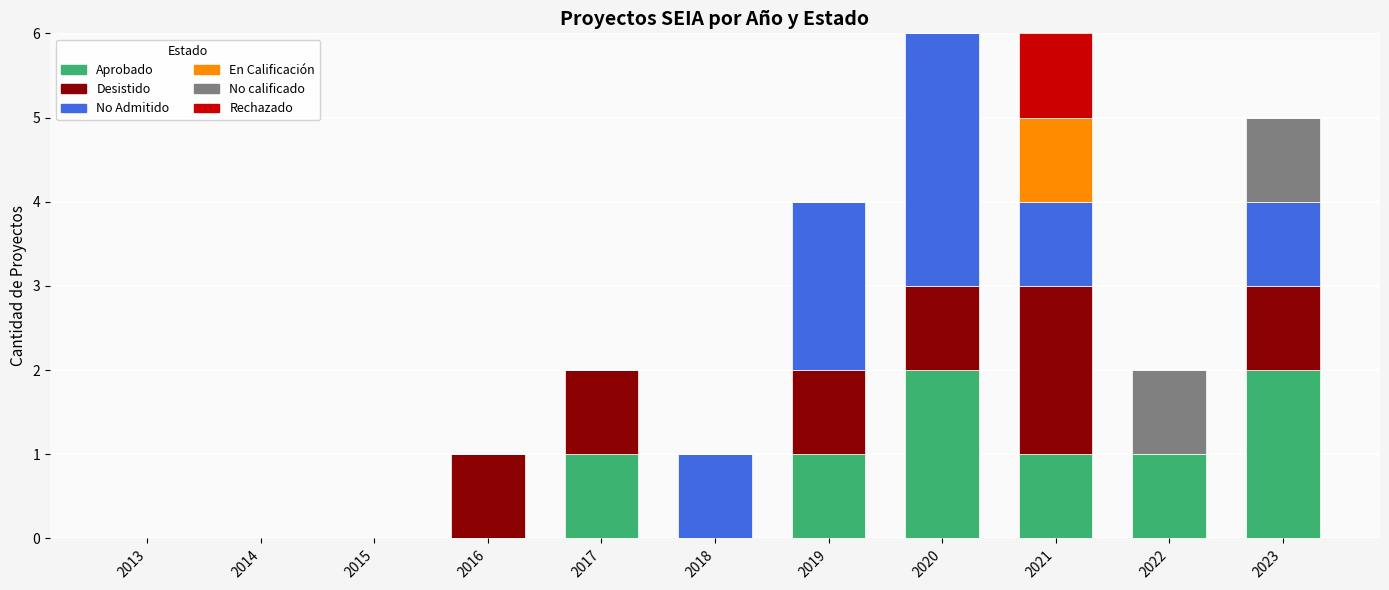

True or false: Aprobado has a value of 2 at 2020.

True